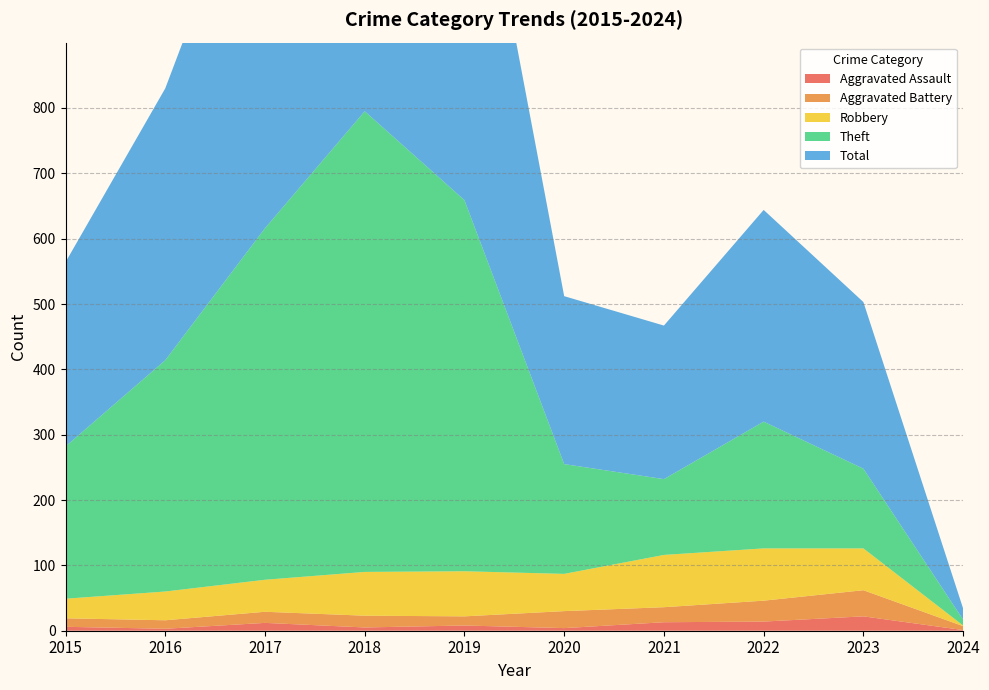

Reading left to right, list all the values displayed in this chart.

Aggravated Assault: 2015=6	2016=3	2017=12	2018=5	2019=8	2020=4	2021=13	2022=14	2023=22	2024=1
Aggravated Battery: 2015=13	2016=13	2017=17	2018=18	2019=14	2020=26	2021=23	2022=32	2023=40	2024=6
Robbery: 2015=30	2016=44	2017=49	2018=67	2019=69	2020=57	2021=80	2022=80	2023=64	2024=1
Theft: 2015=233	2016=354	2017=538	2018=705	2019=568	2020=168	2021=116	2022=194	2023=122	2024=9
Total: 2015=282	2016=416	2017=617	2018=797	2019=660	2020=257	2021=235	2022=324	2023=255	2024=17